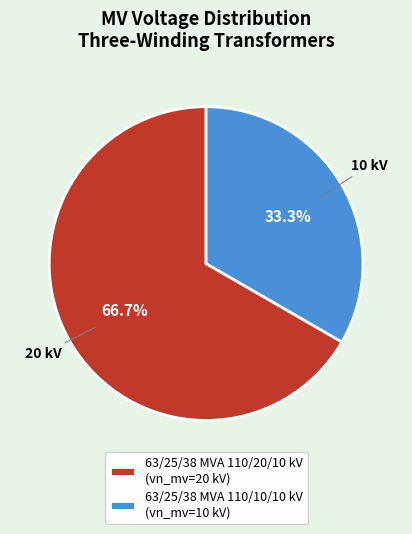

How many segments does this pie chart have?

2